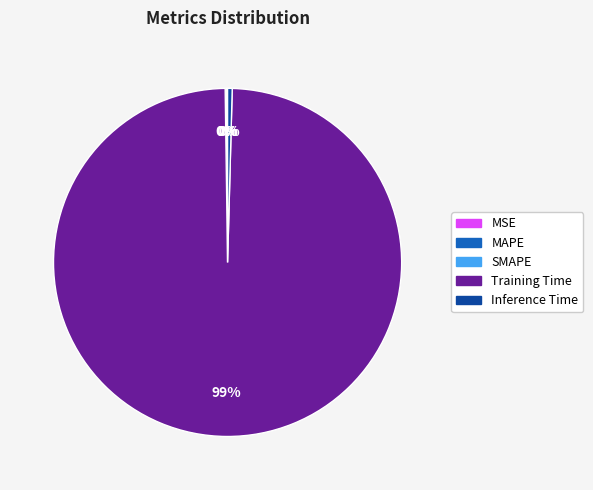

Which slice is the largest?

Training Time